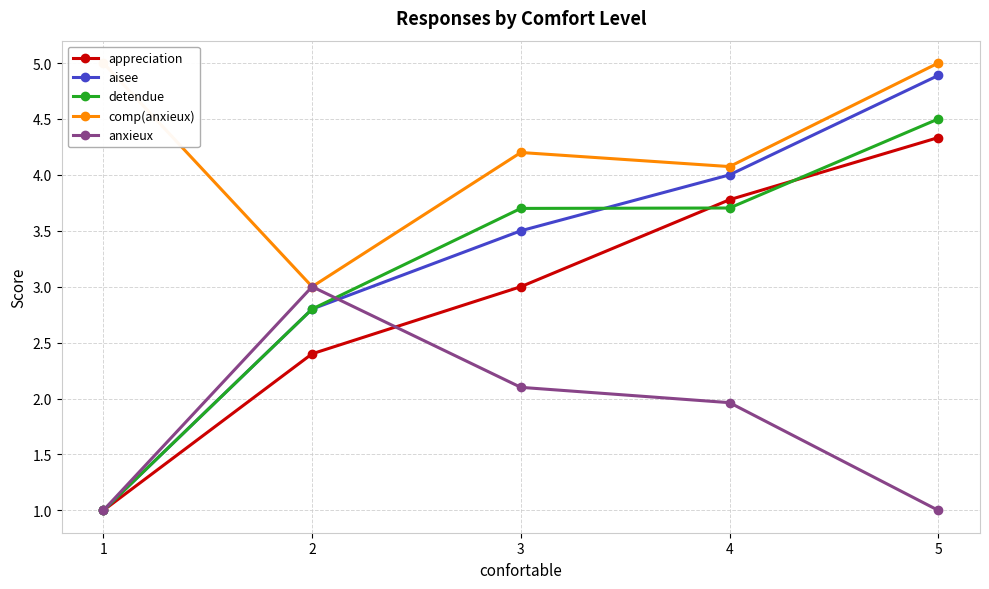

How many intersections are there between detendue and anxieux?

1